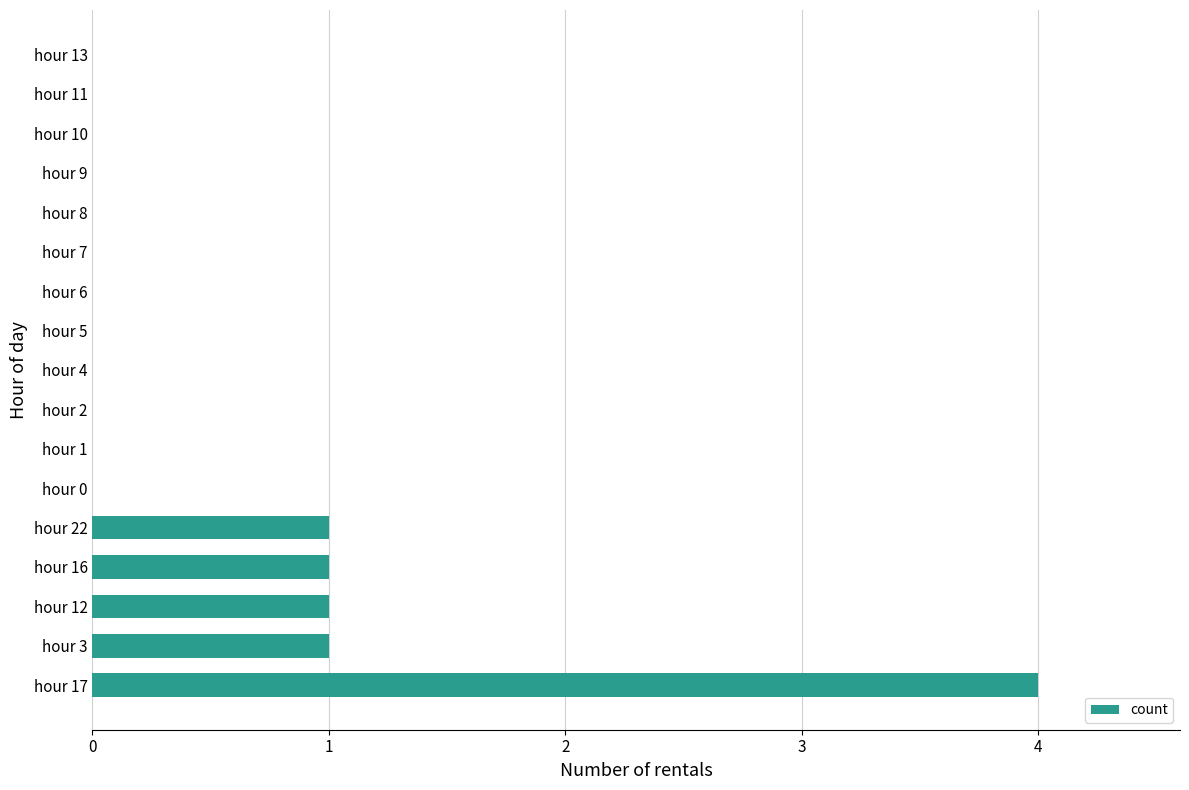

Reading bottom to top, what are all the values shown in this chart?

hour 17=4	hour 3=1	hour 12=1	hour 16=1	hour 22=1	hour 0=0	hour 1=0	hour 2=0	hour 4=0	hour 5=0	hour 6=0	hour 7=0	hour 8=0	hour 9=0	hour 10=0	hour 11=0	hour 13=0